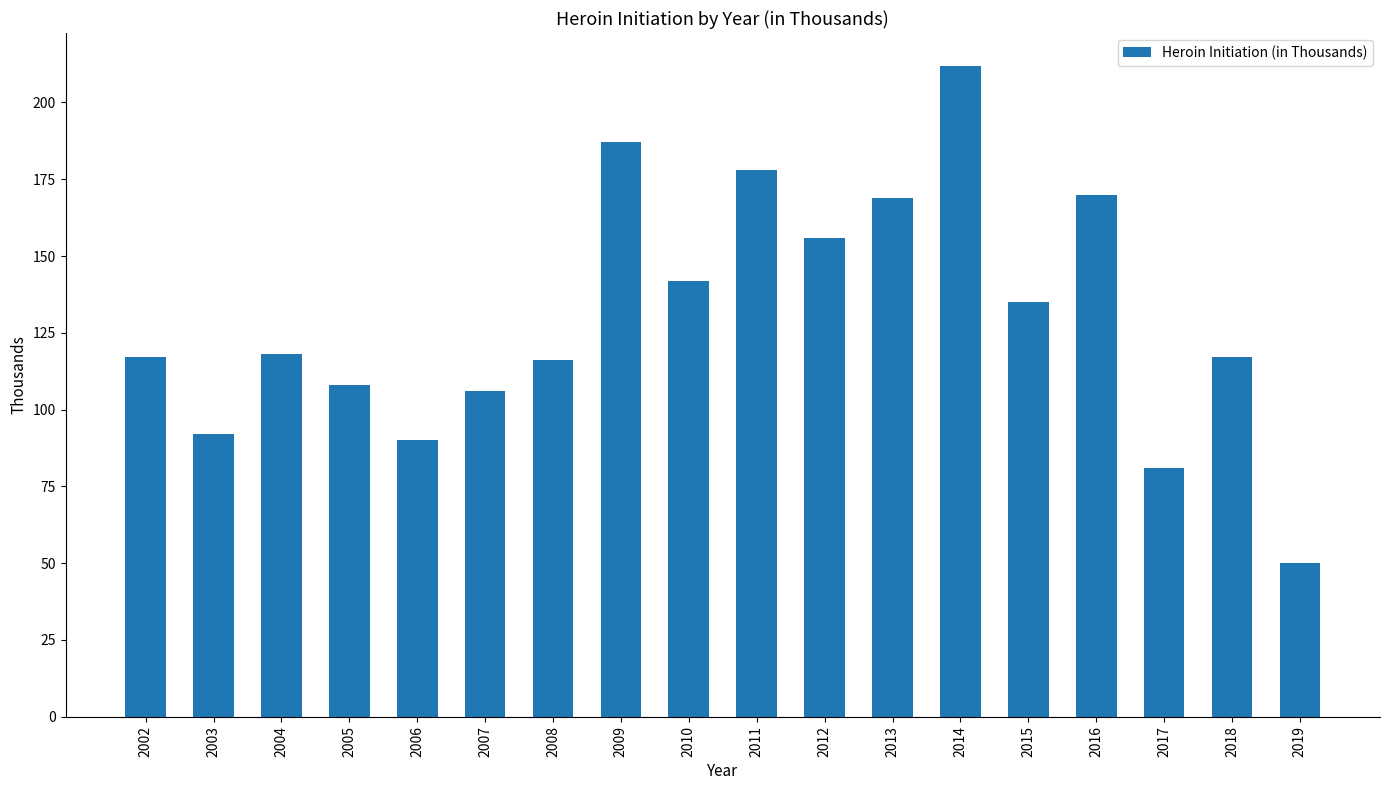

Reading left to right, list all the values displayed in this chart.

117	92	118	108	90	106	116	187	142	178	156	169	212	135	170	81	117	50